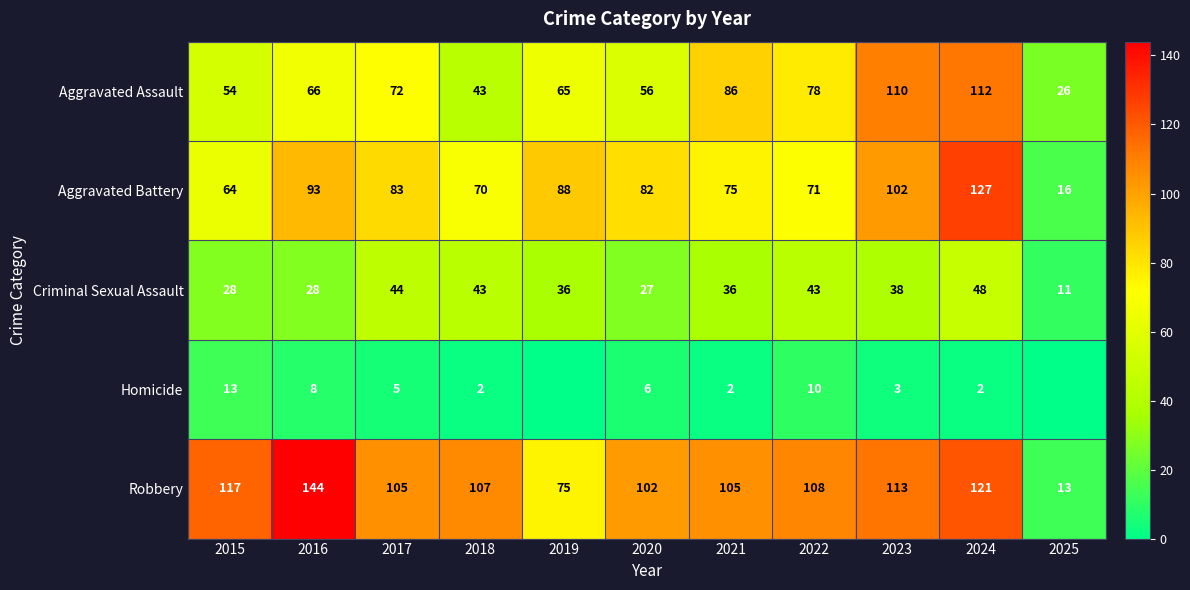

Where does the Homicide series first go above 3?

2015